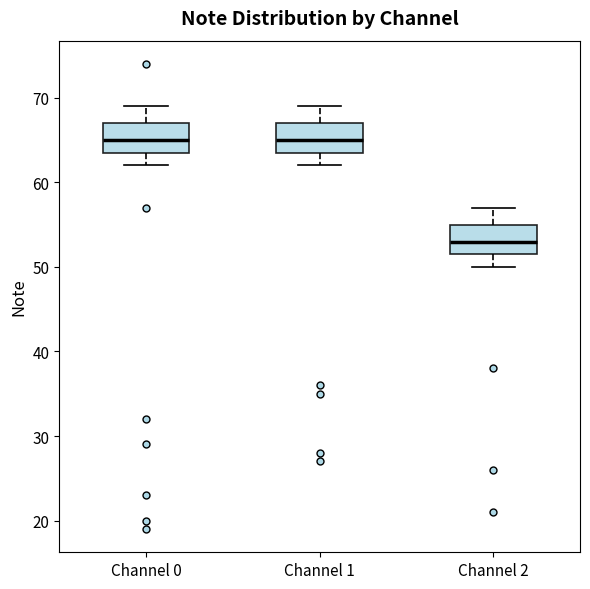

Which box's median line is the lowest?

Channel 2